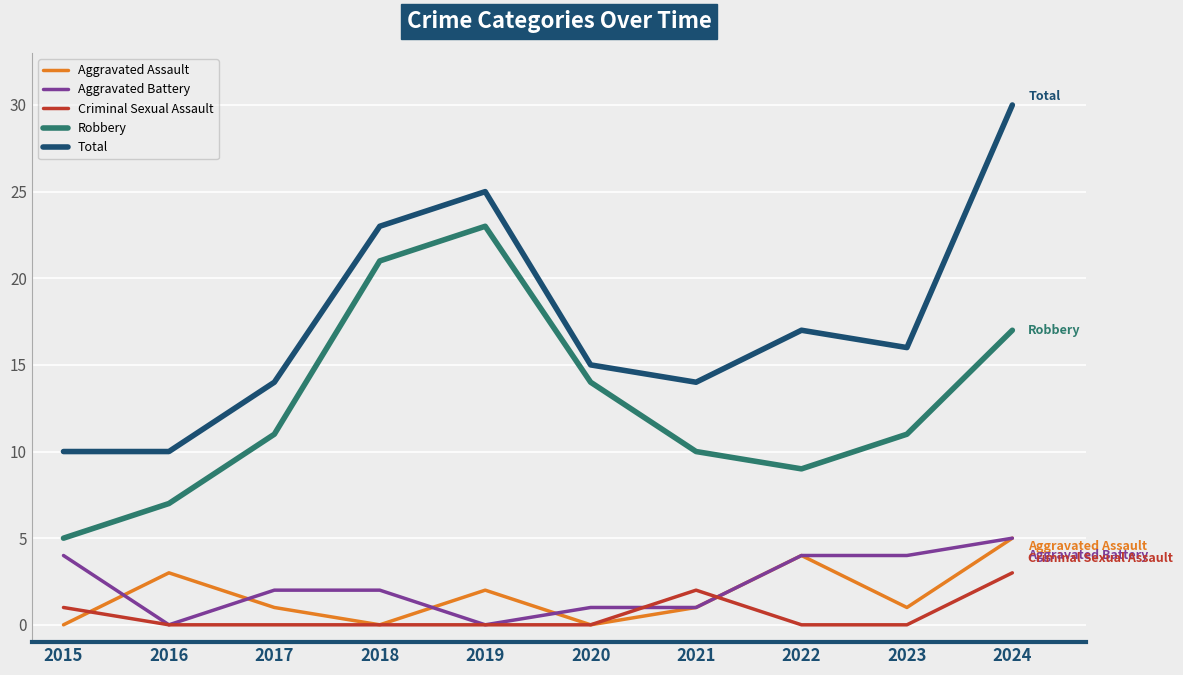

Reading right to left, transcribe all the data shown in this chart.

Aggravated Assault: 2024=5	2023=1	2022=4	2021=1	2020=0	2019=2	2018=0	2017=1	2016=3	2015=0
Aggravated Battery: 2024=5	2023=4	2022=4	2021=1	2020=1	2019=0	2018=2	2017=2	2016=0	2015=4
Criminal Sexual Assault: 2024=3	2023=0	2022=0	2021=2	2020=0	2019=0	2018=0	2017=0	2016=0	2015=1
Robbery: 2024=17	2023=11	2022=9	2021=10	2020=14	2019=23	2018=21	2017=11	2016=7	2015=5
Total: 2024=30	2023=16	2022=17	2021=14	2020=15	2019=25	2018=23	2017=14	2016=10	2015=10